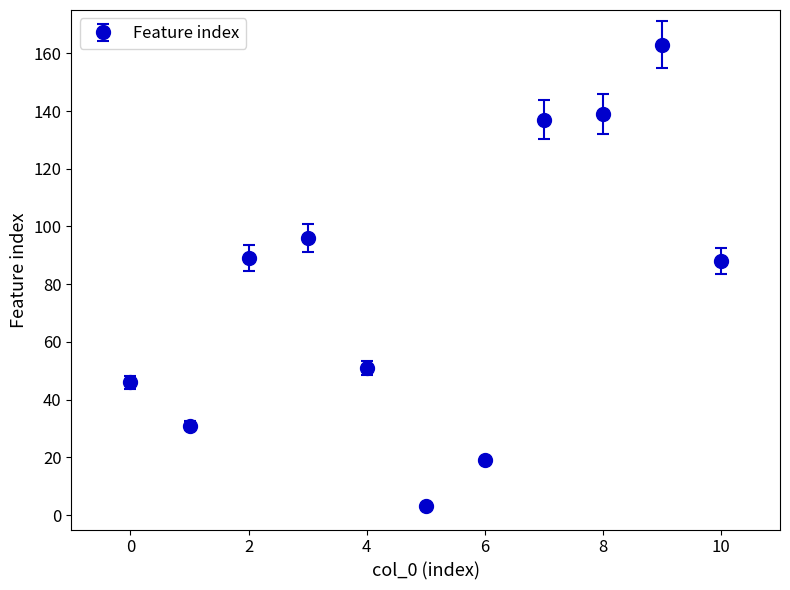

What is the sum of all values?

862